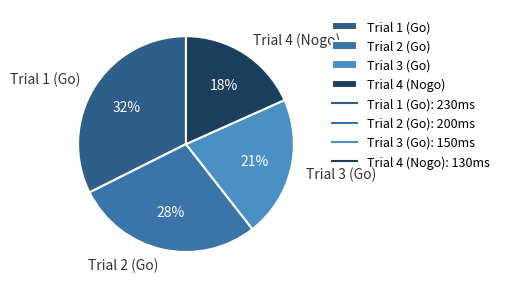

To the nearest percent, what is the difference between the largest and smallest slice percentages?

14%